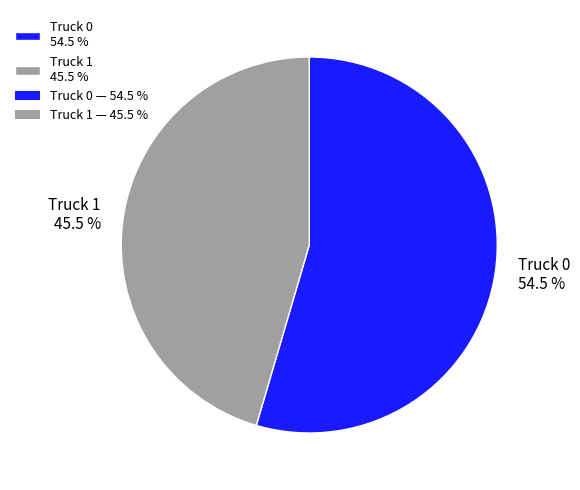

What is the total percentage of Truck 0 54.5 % and Truck 1 45.5 %?

100.0%